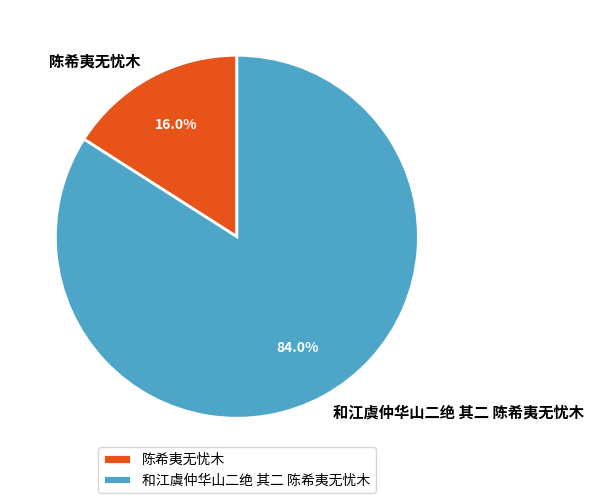

To the nearest percent, what percentage of the pie is 陈希夷无忧木?

16%